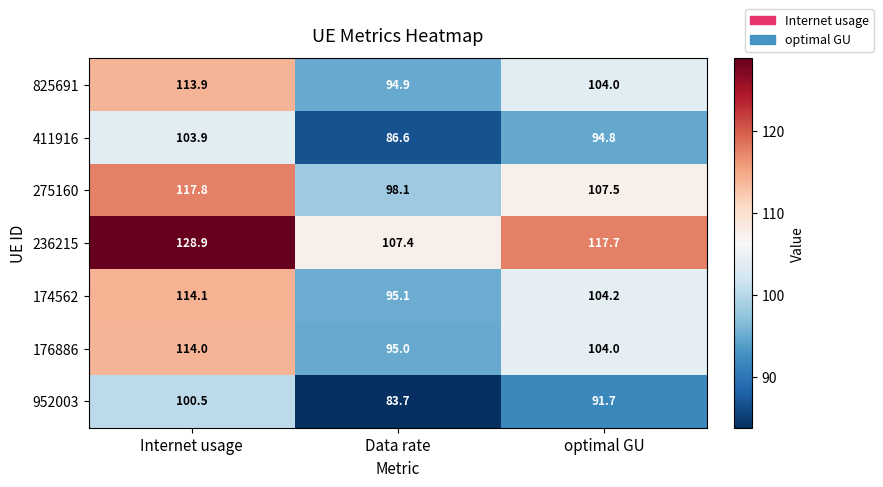

True or false: 275160 has a value of 34.8 at Internet usage.

False